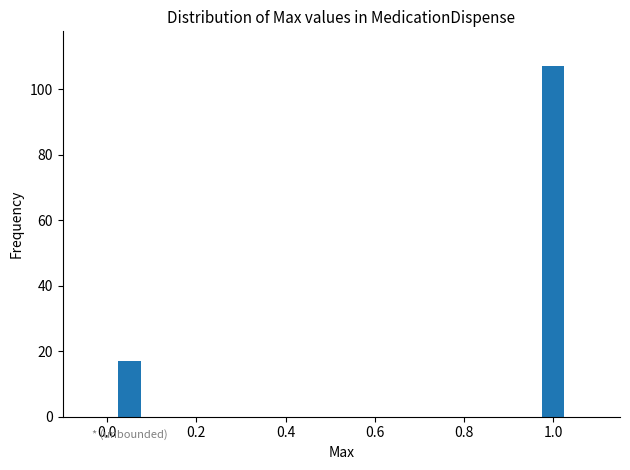

What is the smallest value displayed?

17